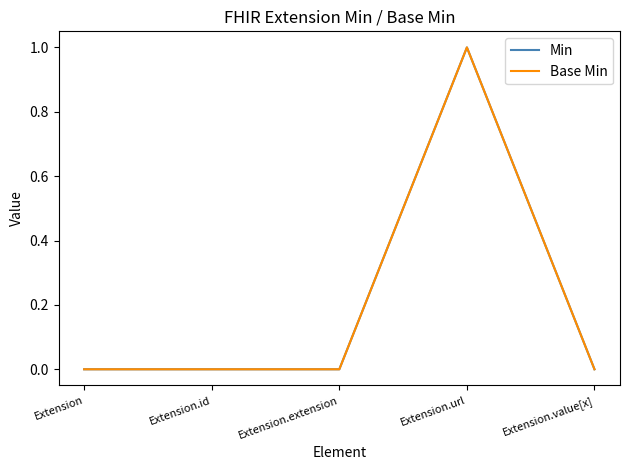

Does the chart display data point markers on the line(s)?

No